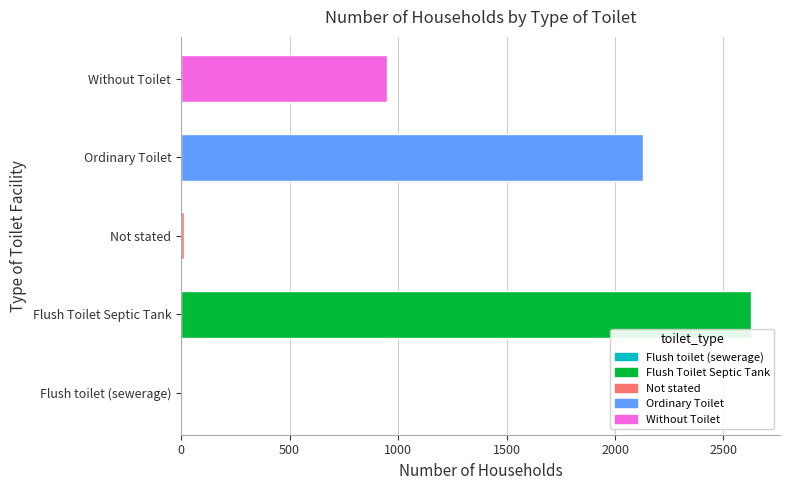

Which has a higher value, Without Toilet or Ordinary Toilet?

Ordinary Toilet